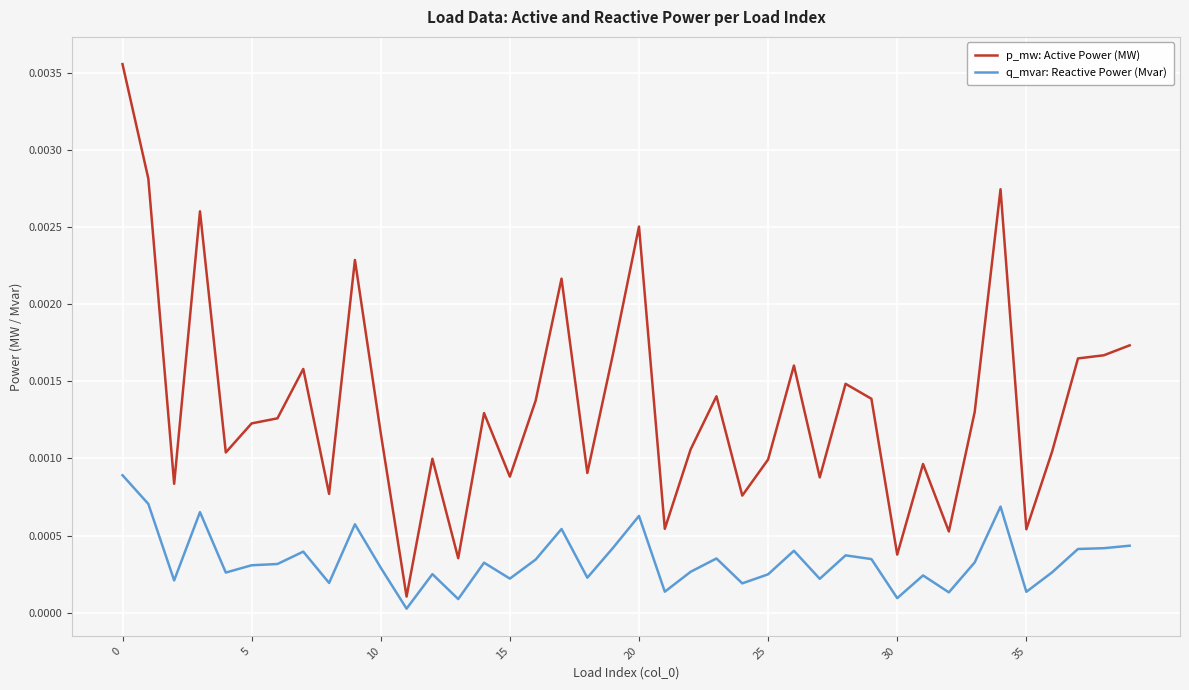

Rank the series by their average value, from highest to lowest.

p_mw: Active Power (MW), q_mvar: Reactive Power (Mvar)